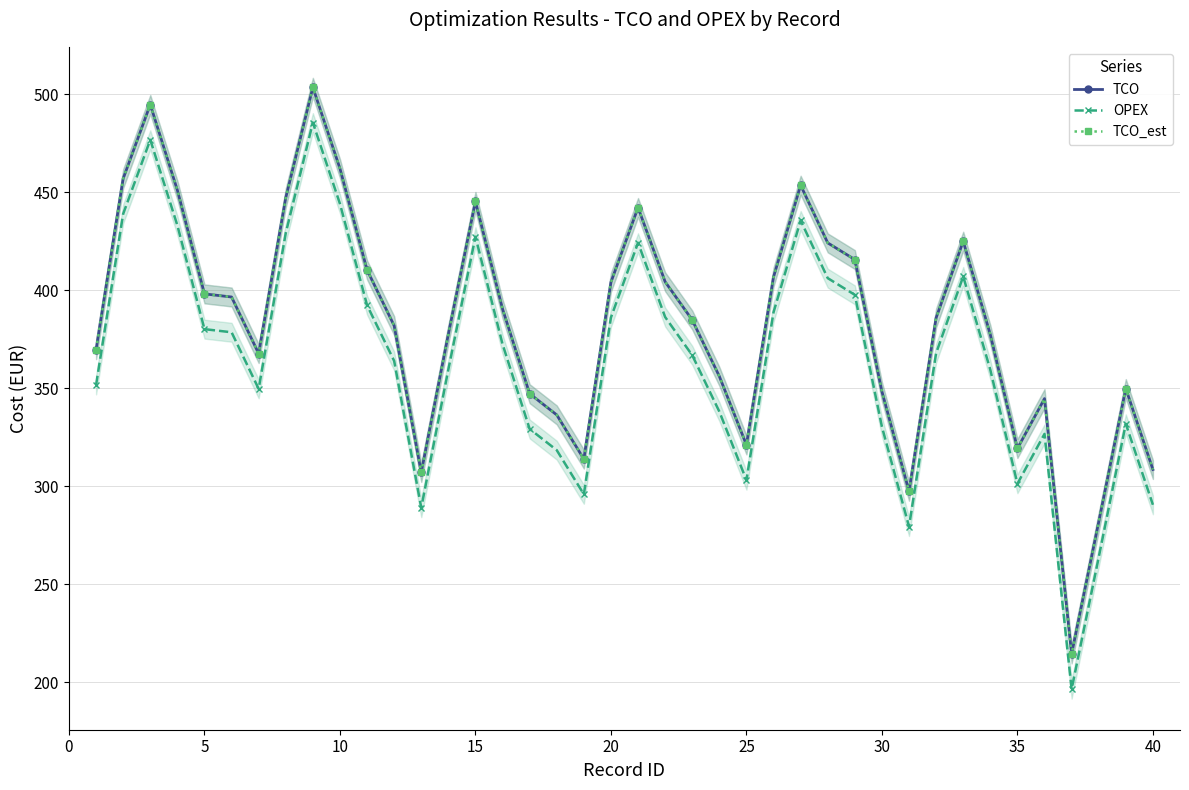

What is the sum of all TCO_est values?

15325.6